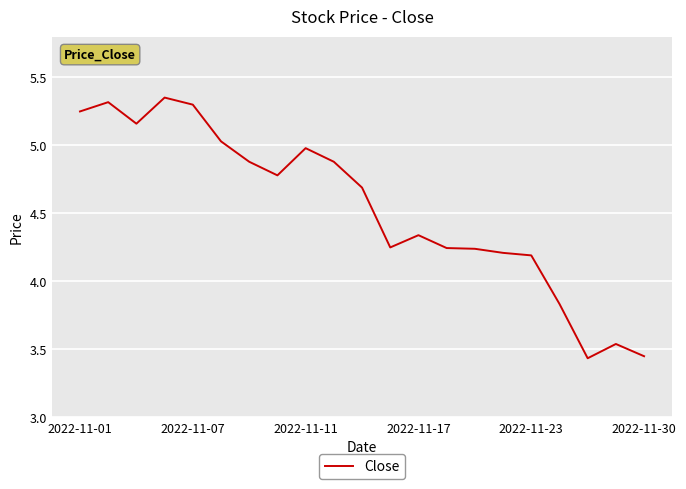

Approximately how many times larger is the value at 2022-11-01 compared to 2022-11-11?

1.1